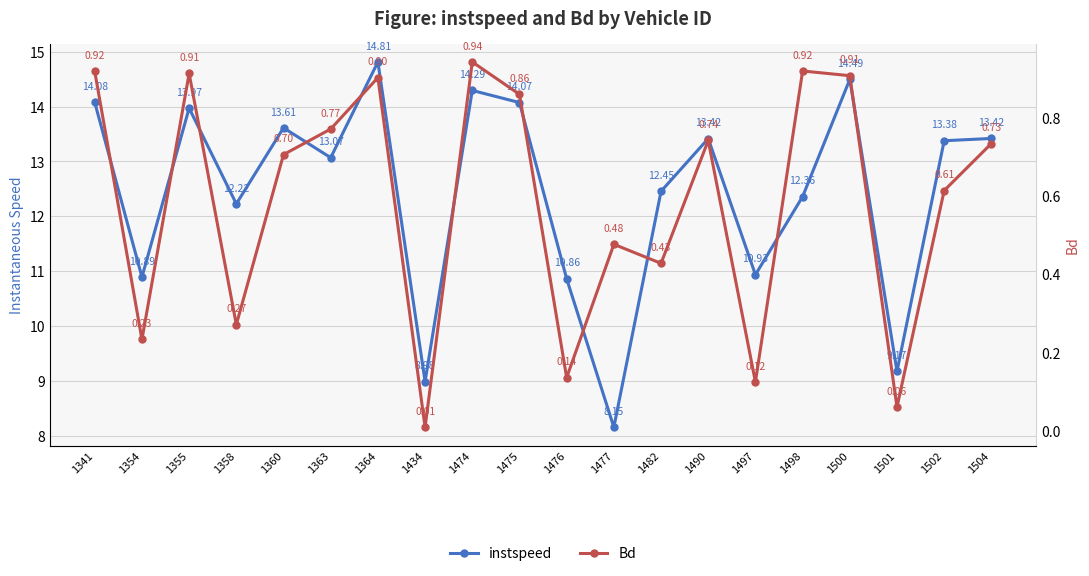

The Bd series shows 1.1 at 1490. True or false?

False